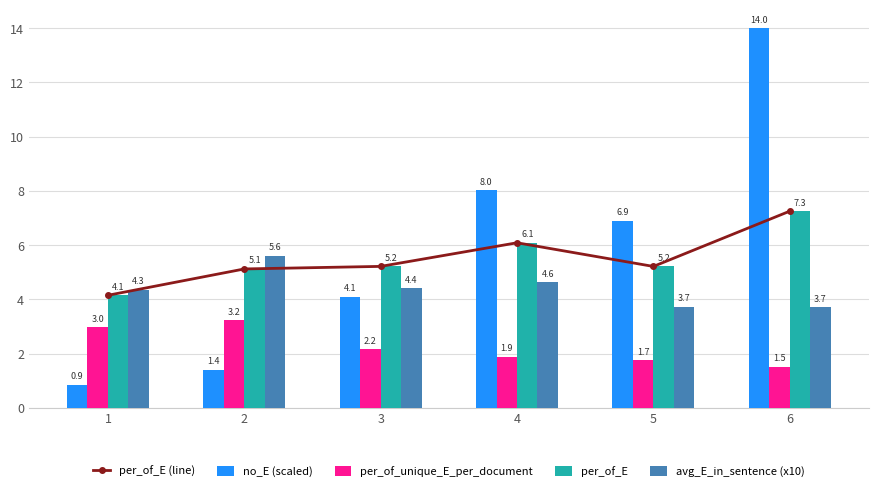

What is the minimum value for per_of_E (line)?

4.1